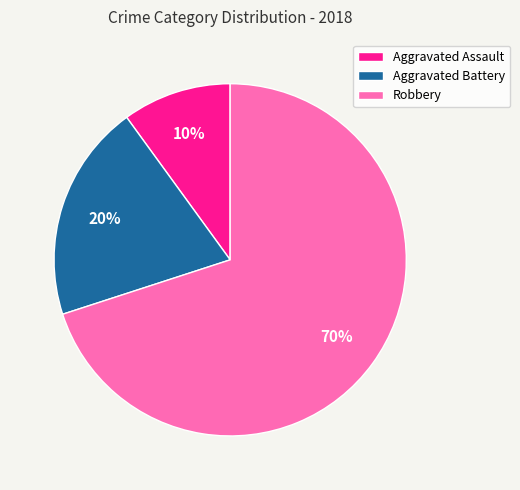

Combined, do Robbery and Aggravated Assault account for over 50%?

Yes